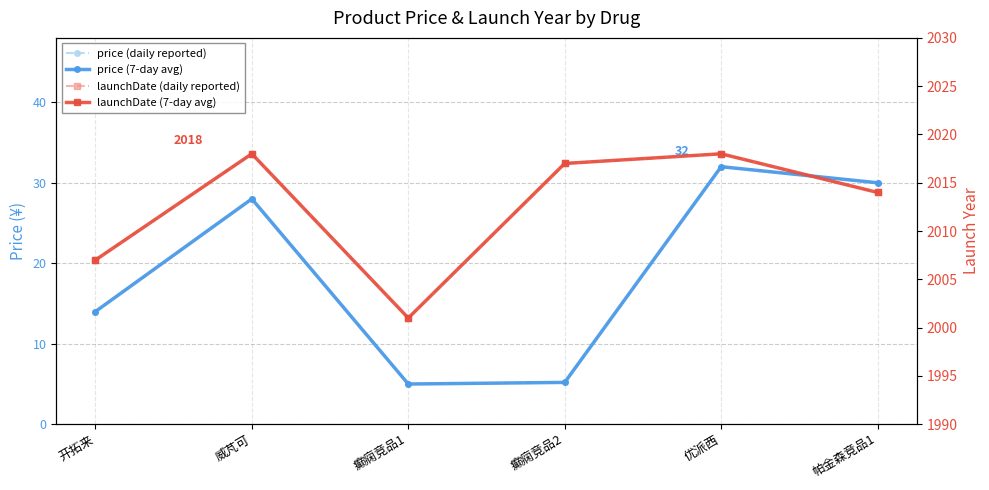

List the labels in order of price (7-day avg) value, smallest first.

癫痫竞品1, 癫痫竞品2, 开拓来, 威芃可, 帕金森竞品1, 优派西